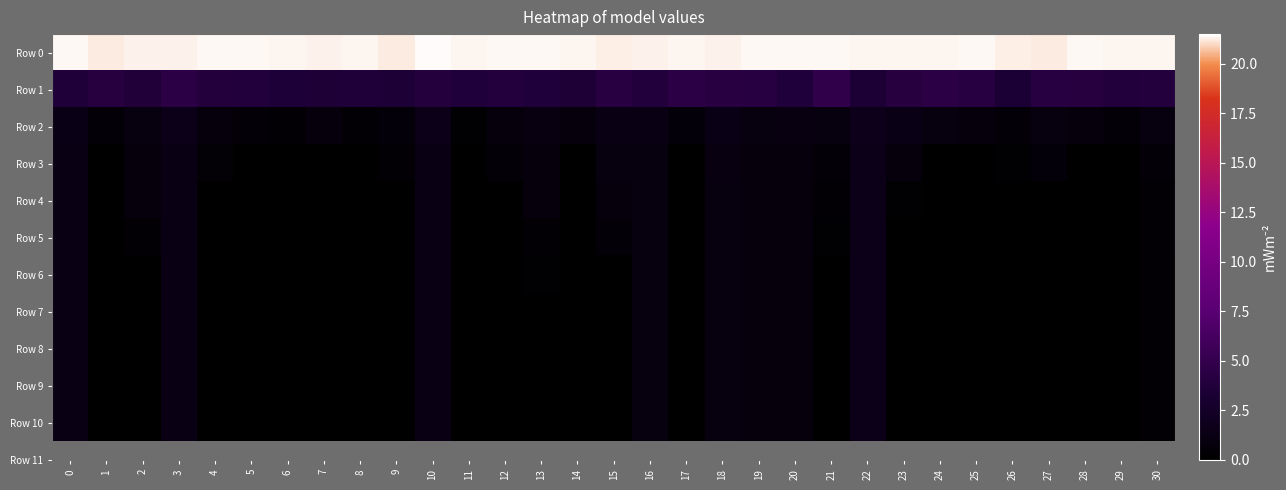

Count the number of data series in this chart.

11